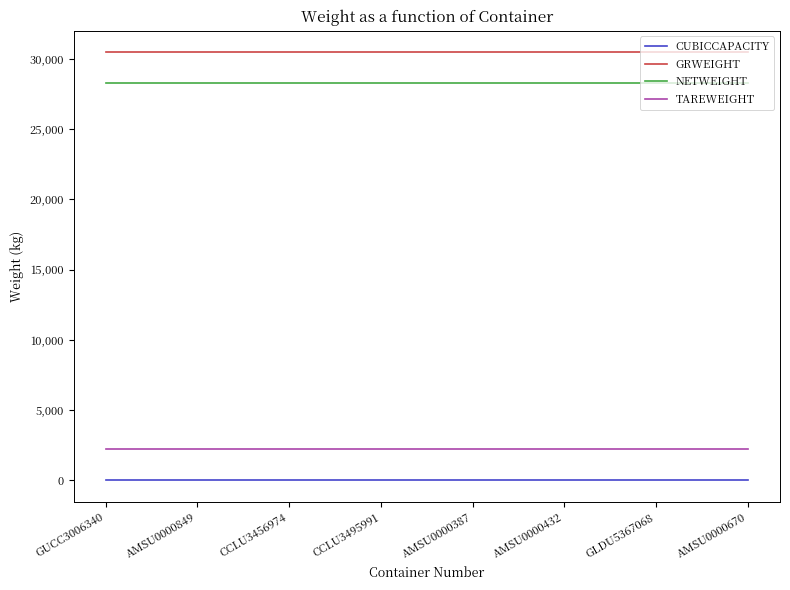

Which series has the largest total across all categories?

GRWEIGHT